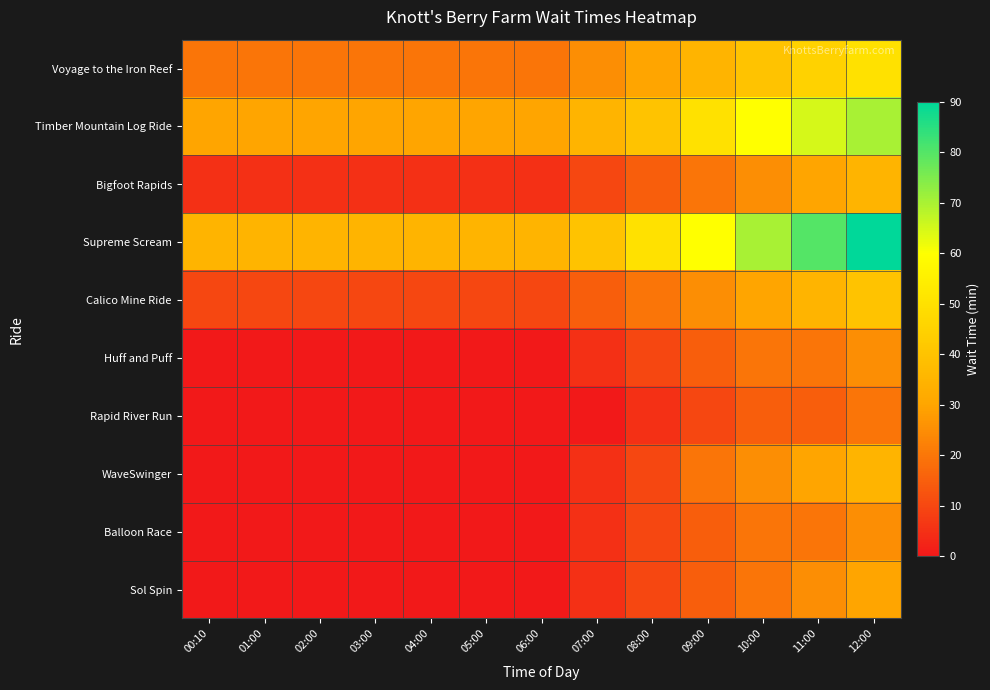

Which has a higher value, 00:10 or 10:00?

10:00